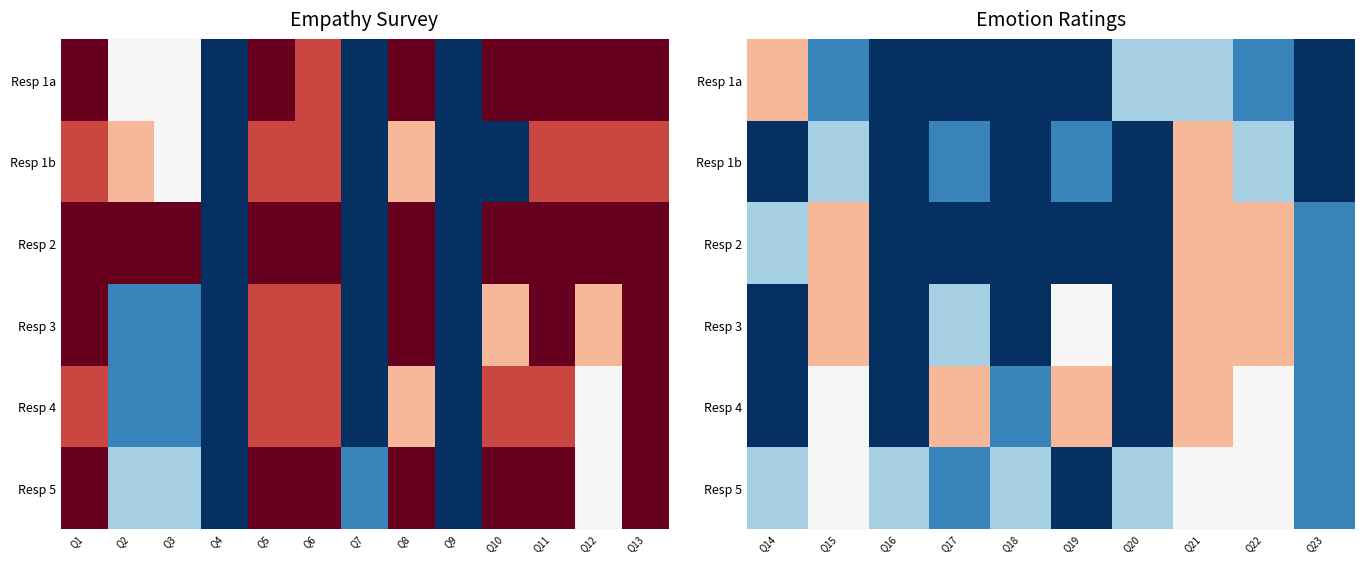

How many series are shown in this chart?

6